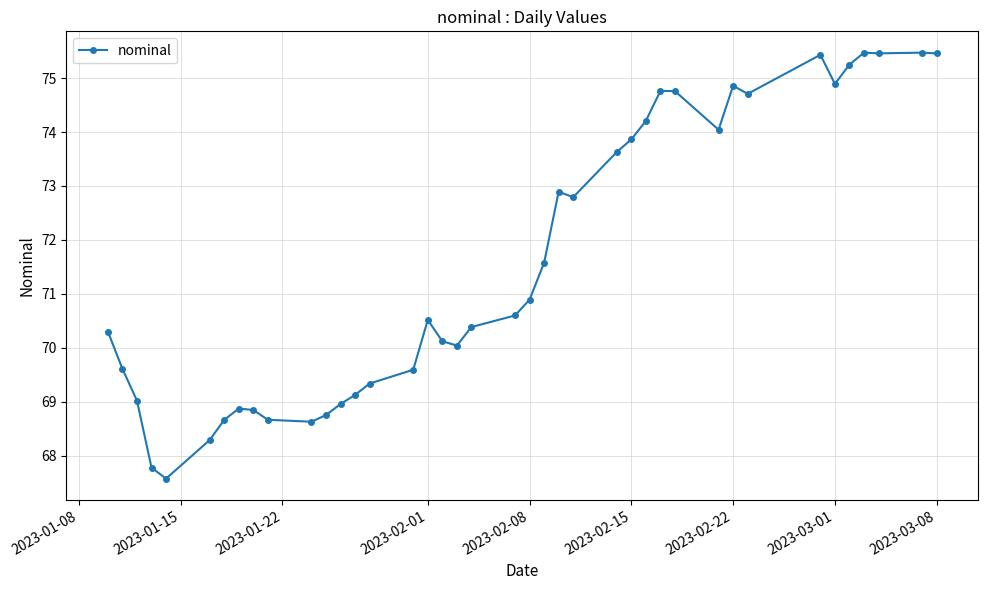

What is the difference between the maximum and minimum values?

7.9